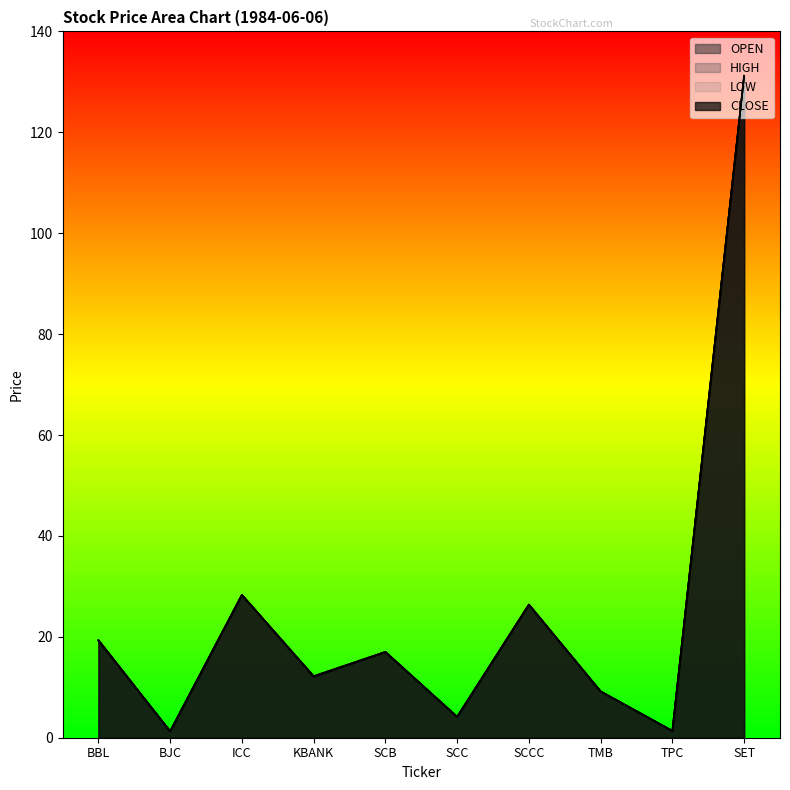

True or false: OPEN has a value of 19.3 at BBL.

True